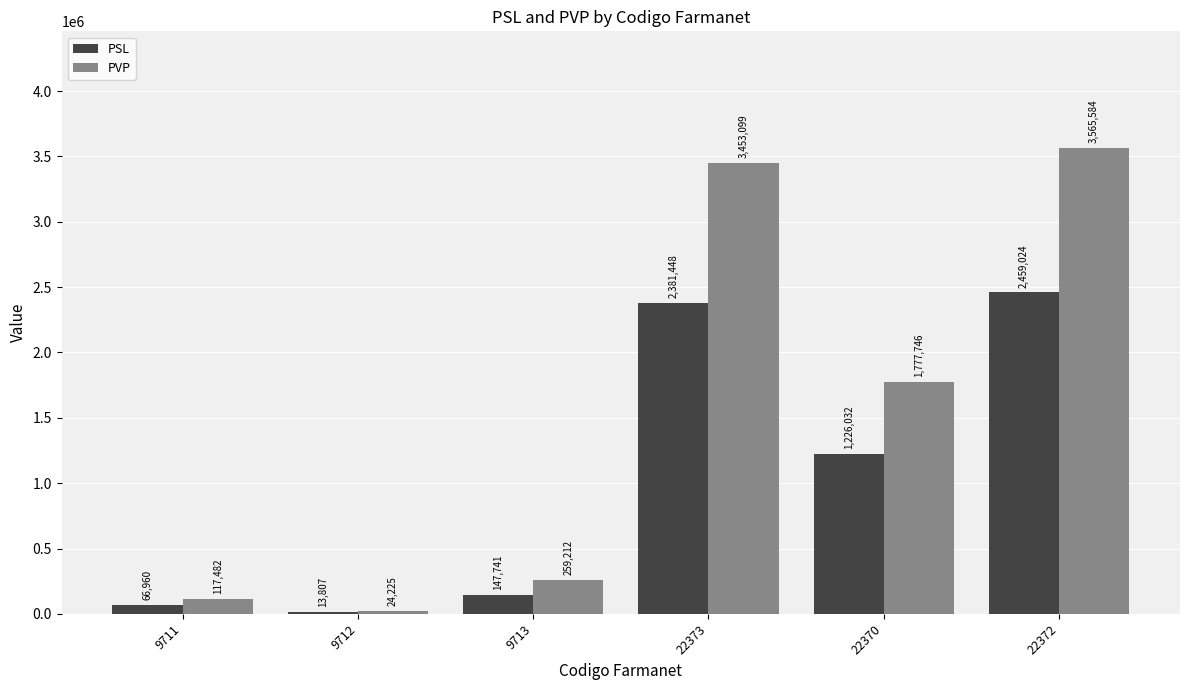

At which label is PSL closest to 1236415?

22370